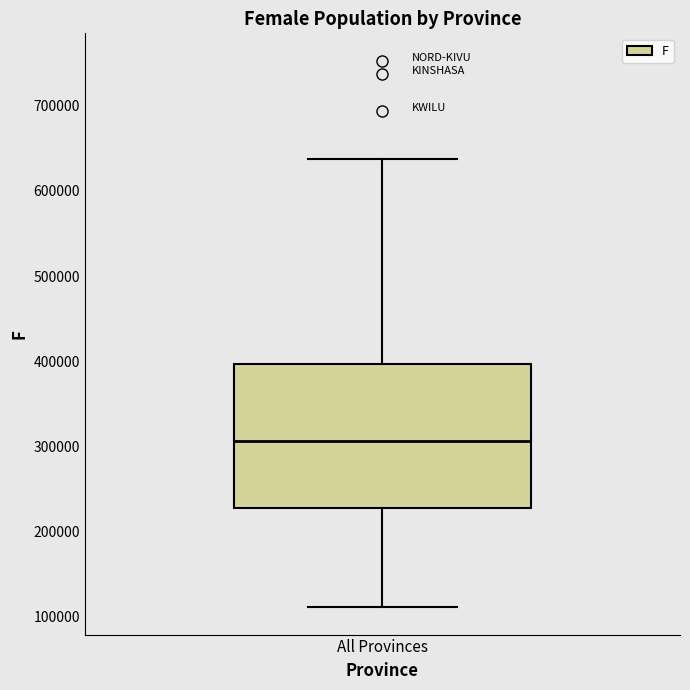

Read this box plot against the y-axis: the position of the median line, the range covered by the box, and the ends of both whiskers. The values are not printed on the chart, so give them approximately, as read against the axis.

median 310000, box 230000 to 400000, whiskers 110000 to 640000